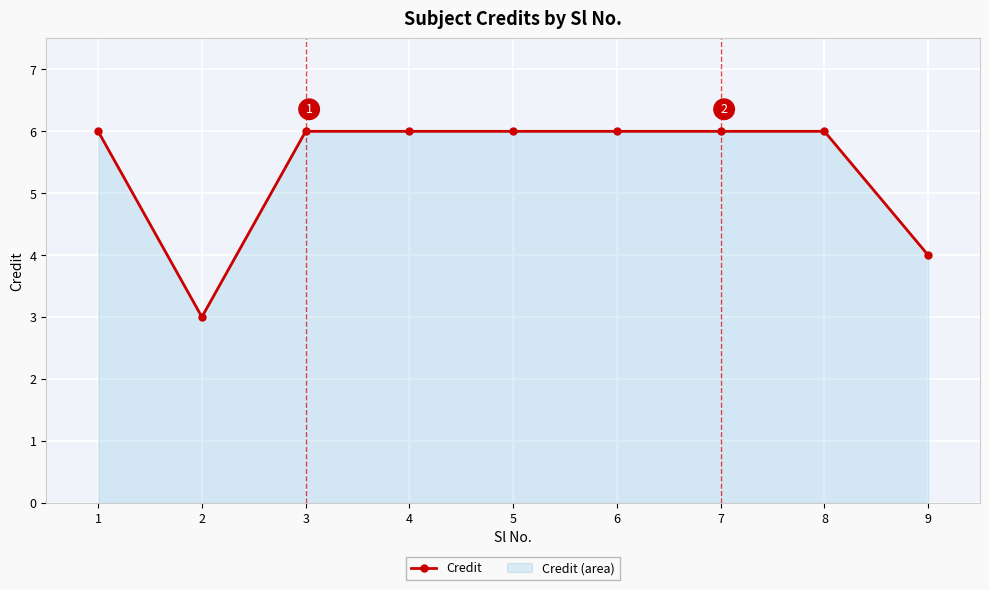

Reading left to right, extract all data points from this chart.

1=6	2=3	3=6	4=6	5=6	6=6	7=6	8=6	9=4